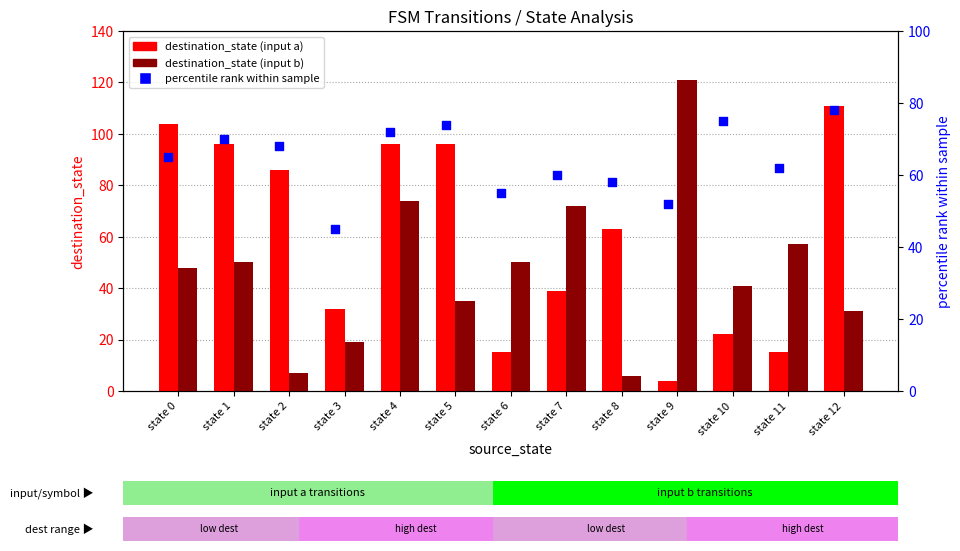

Which series reaches the maximum Y coordinate?

destination_state (input b)